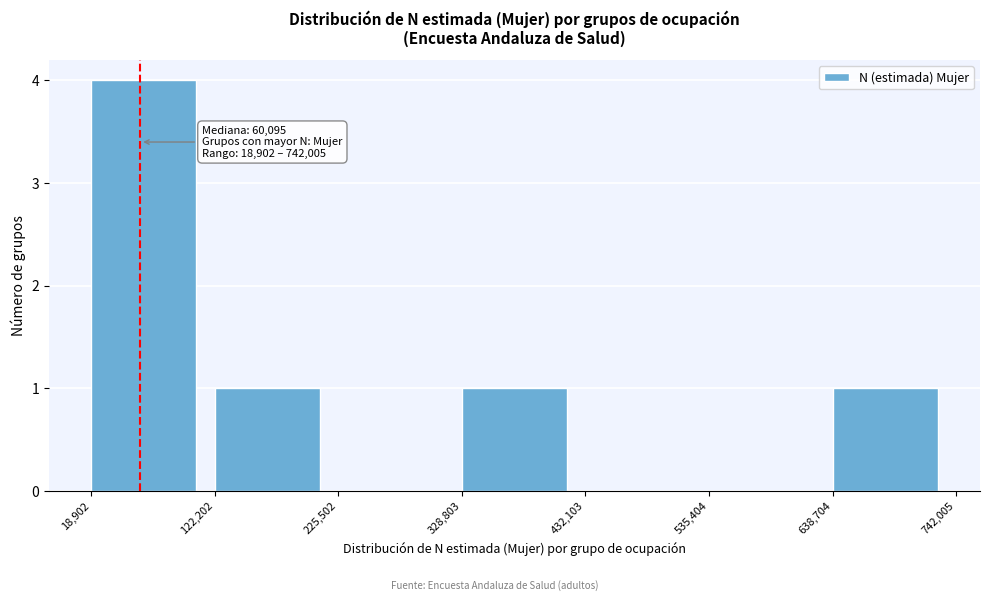

Over which range of the x-axis is the bar tallest?

18,902 to 122,202